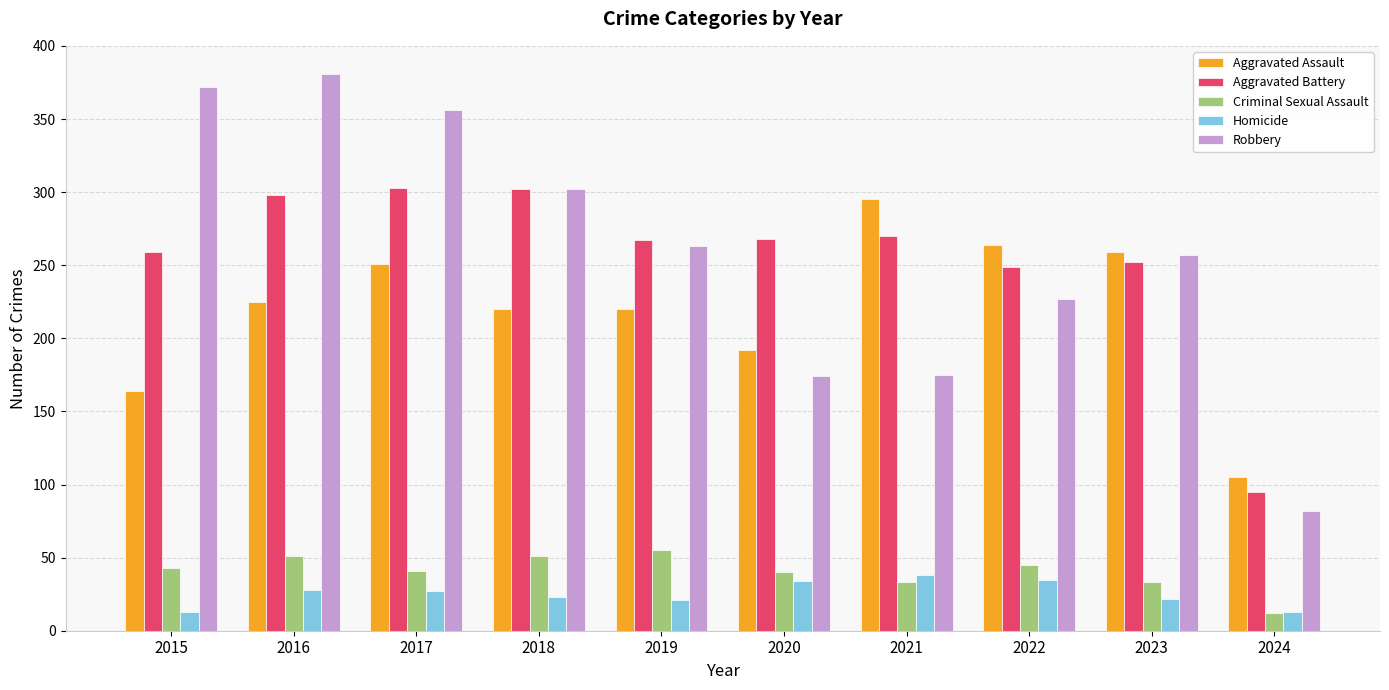

What is the minimum value for Criminal Sexual Assault?

12